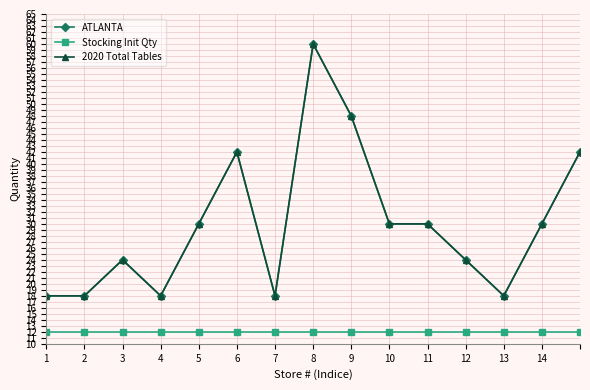

Reading right to left, list all the values displayed in this chart.

ATLANTA: 42	30	18	24	30	30	48	60	18	42	30	18	24	18	18
Stocking Init Qty: 12	12	12	12	12	12	12	12	12	12	12	12	12	12	12
2020 Total Tables: 42	30	18	24	30	30	48	60	18	42	30	18	24	18	18